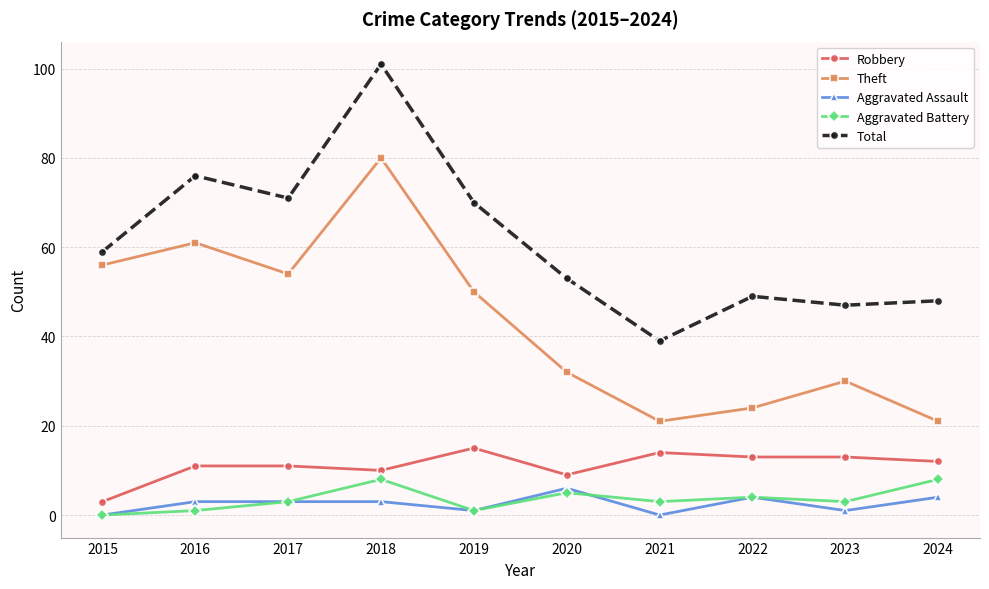

True or false: Total and Theft intersect in this chart.

False